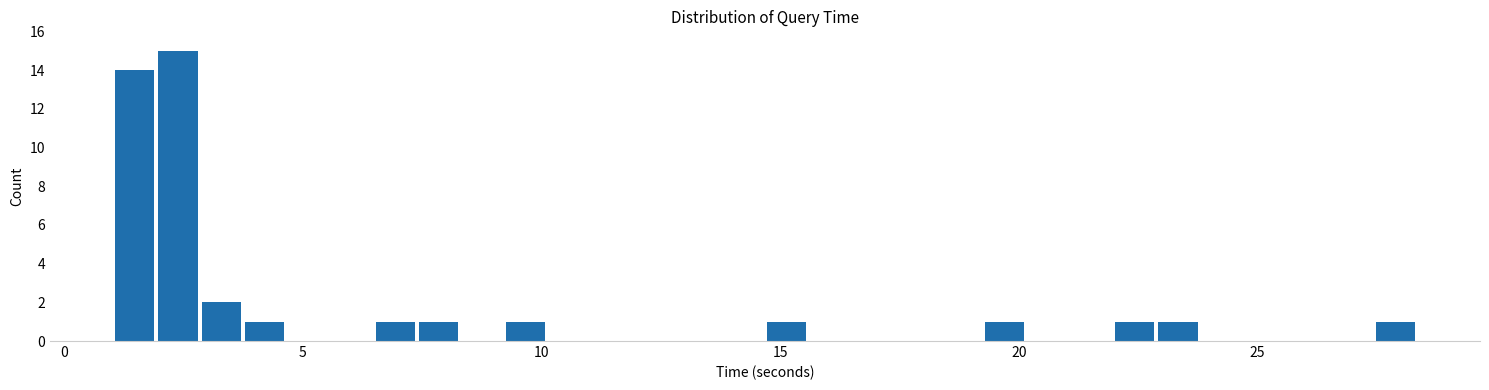

Read against the x-axis, roughly where is the centre of the tallest bar?

2.5